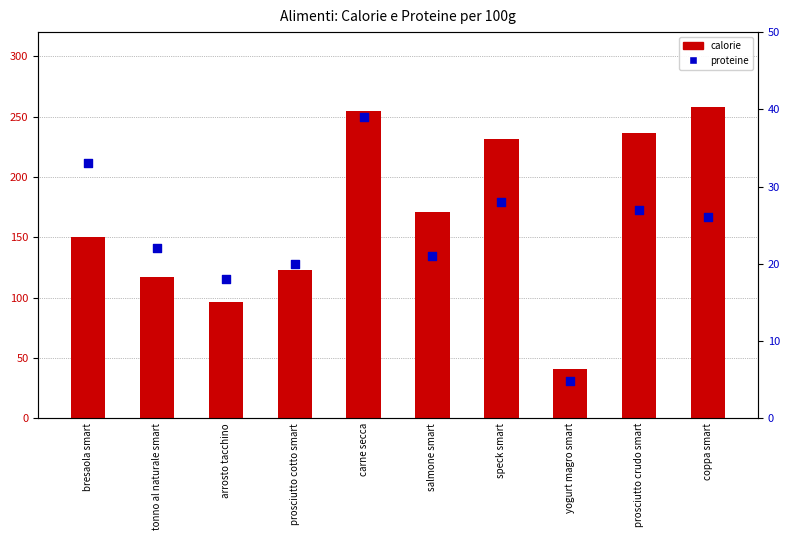

Which series has the largest total across all categories?

calorie